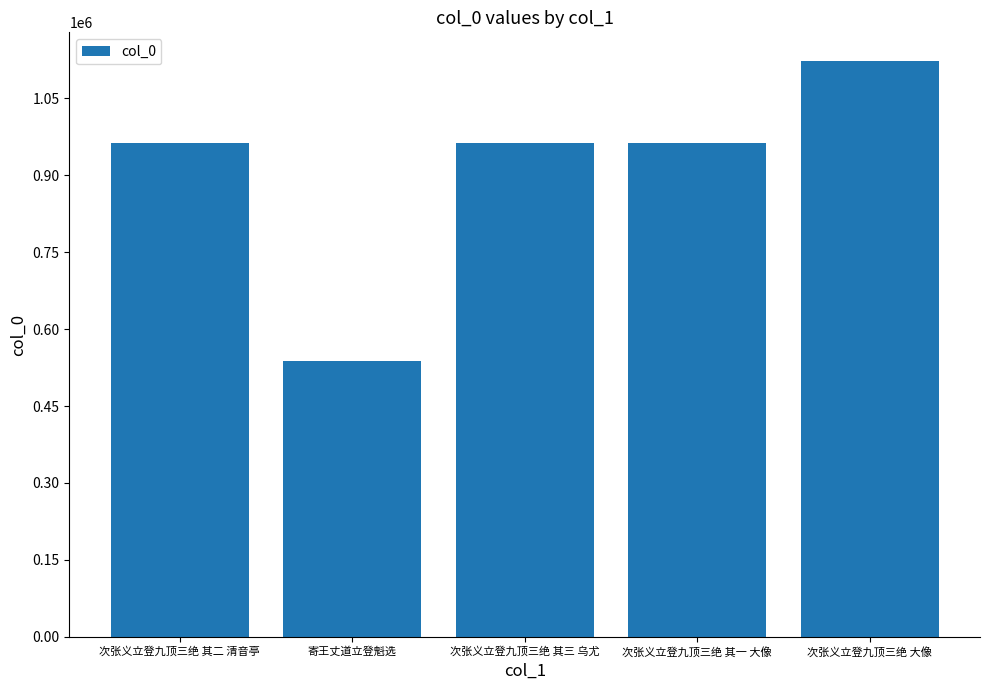

The value at 次张义立登九顶三绝 其一 大像 is 963208. True or false?

True